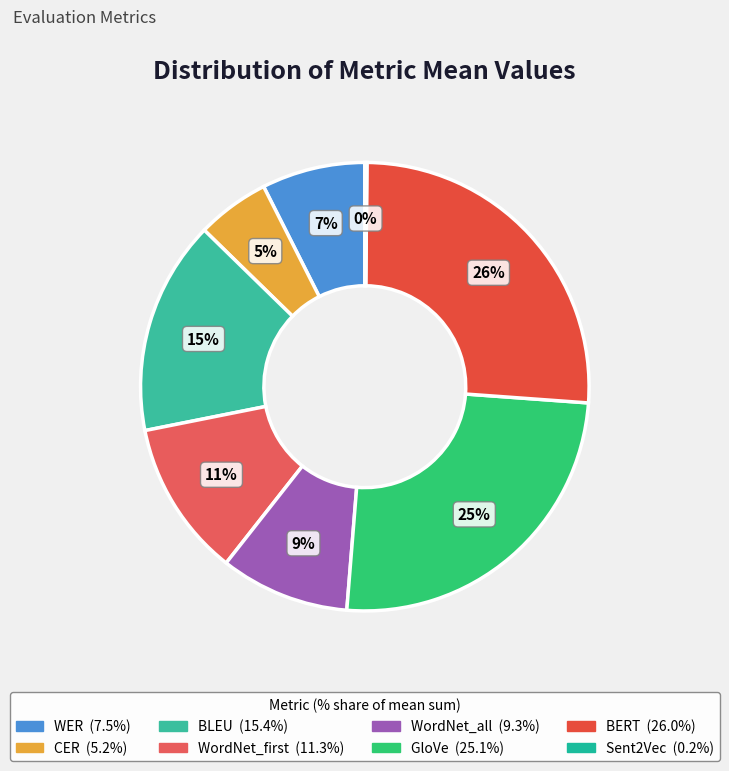

True or false: GloVe accounts for 17% of the total.

False